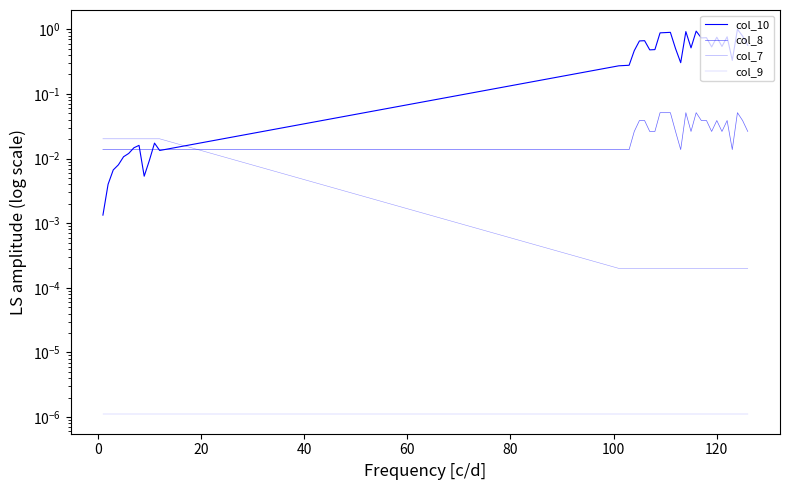

True or false: col_10 has a value of 0.1 at 14.

False